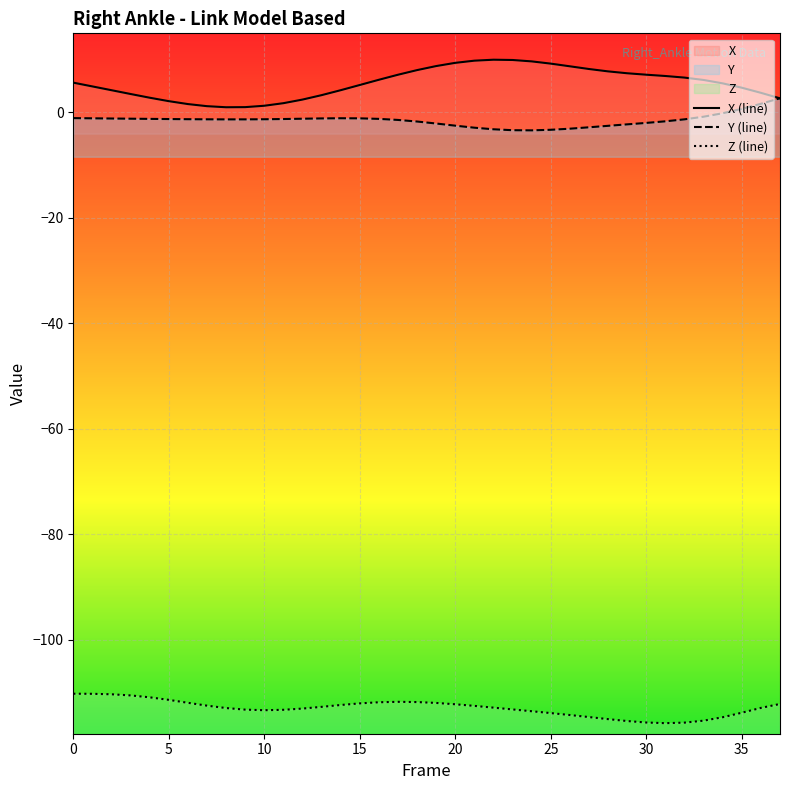

In X, how many points are lower than both neighbors (excluding endpoints)?

1